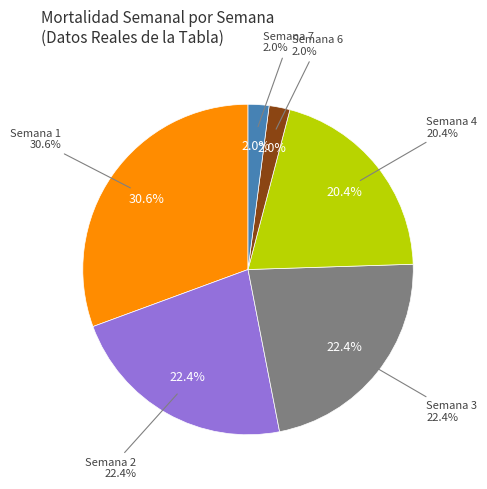

Combined, what portion of the pie is SEMANA 6 and SEMANA 4?

22.4%